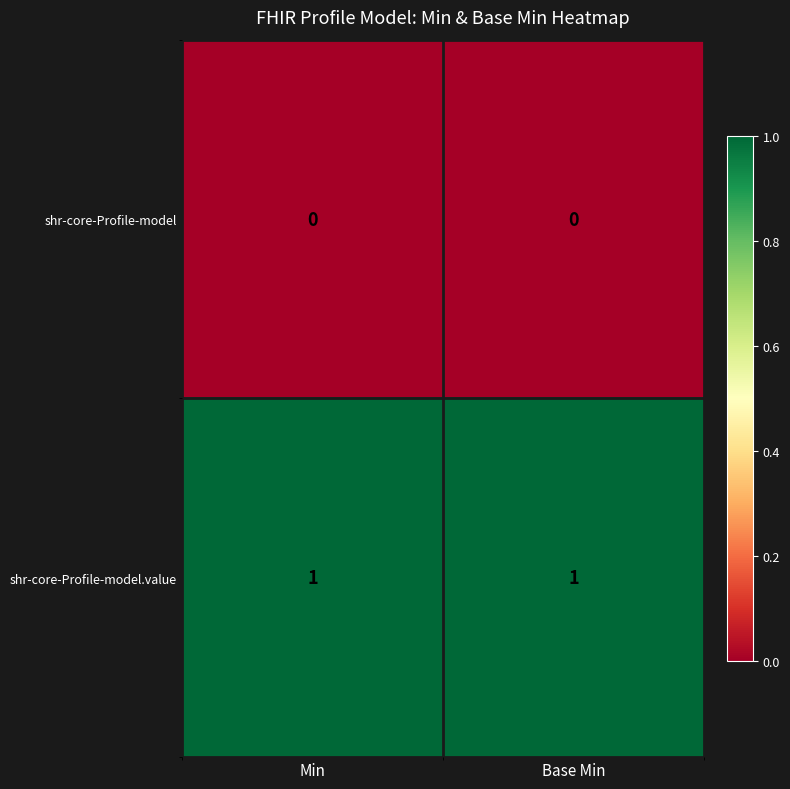

What is the total value across all series at Base Min?

1